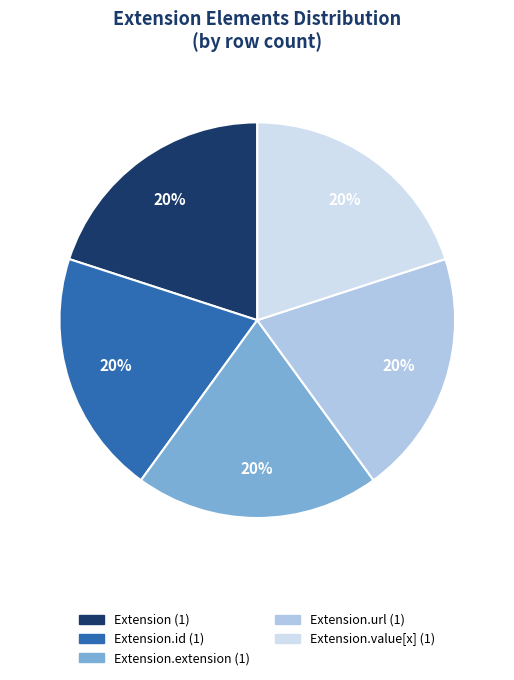

Does any single category account for the majority?

No